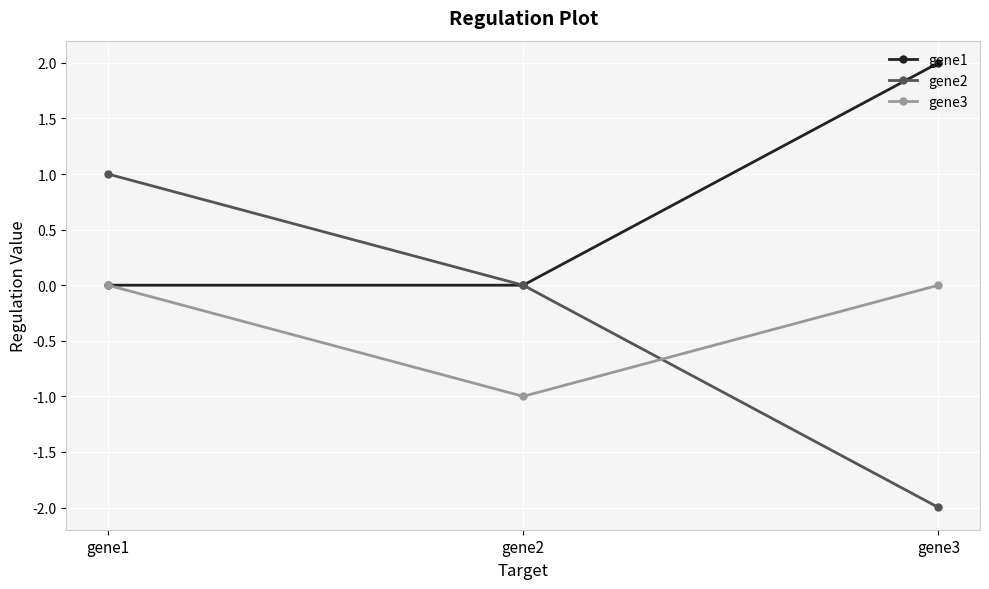

Which series has the widest spread of values?

gene2